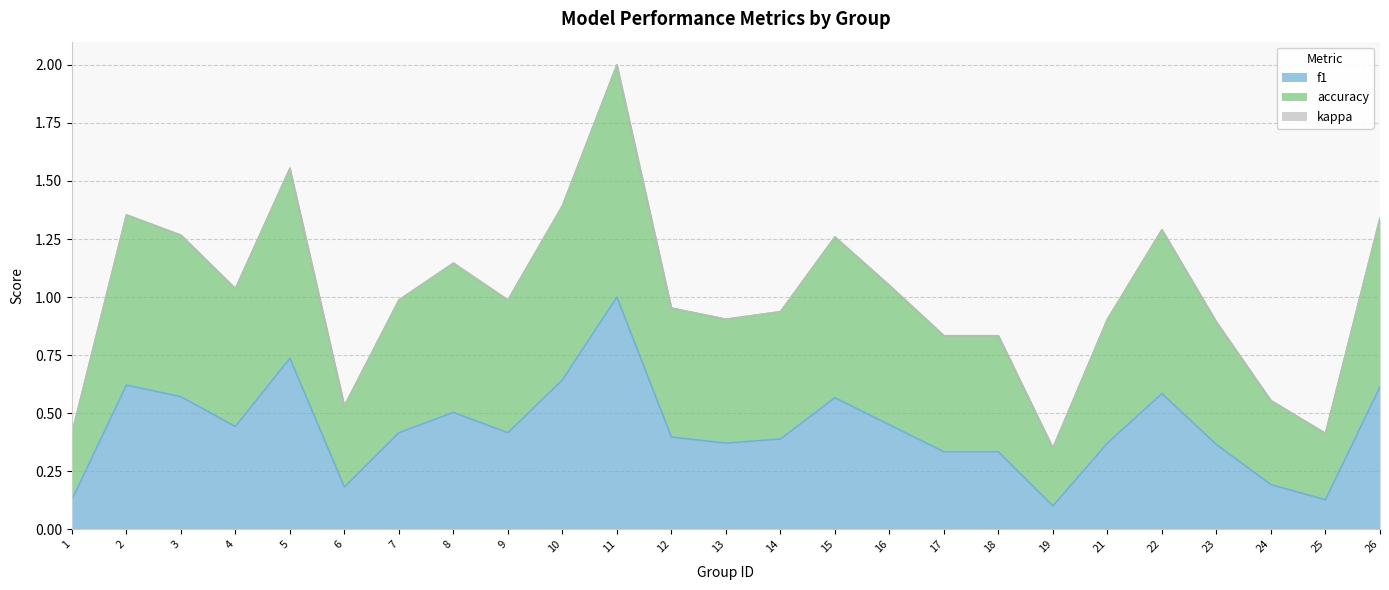

What is the total value across all series at 23?

0.9